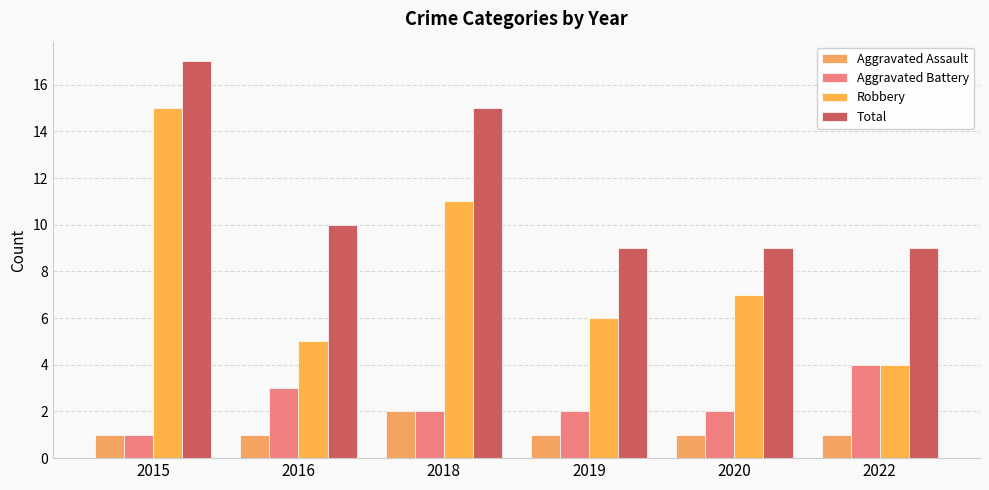

At which label is Aggravated Battery closest to 2?

2018